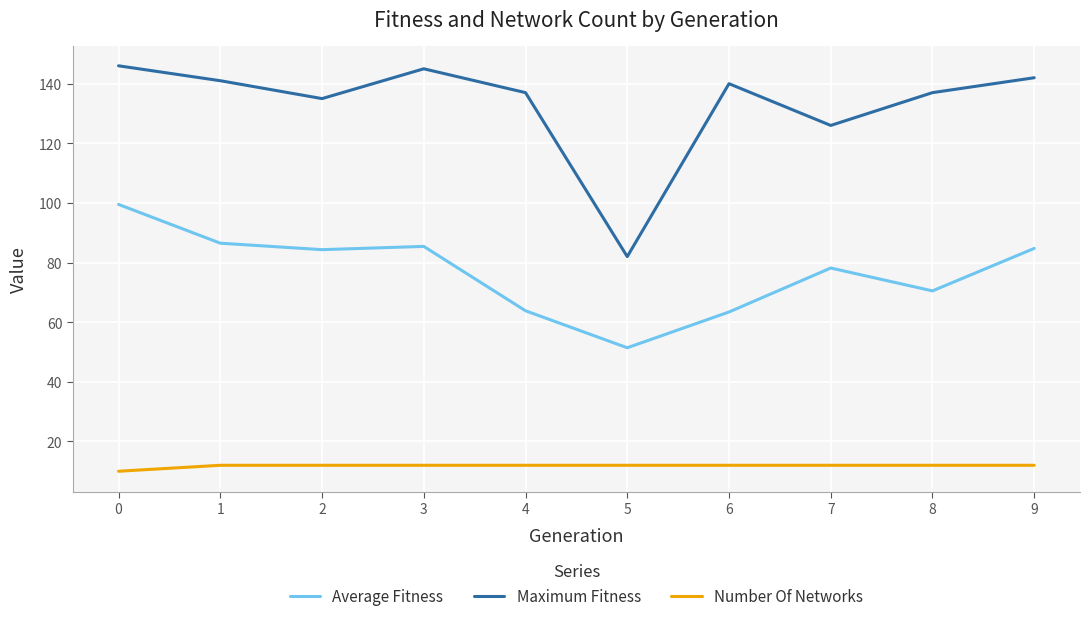

At which label is Maximum Fitness closest to 114?

7